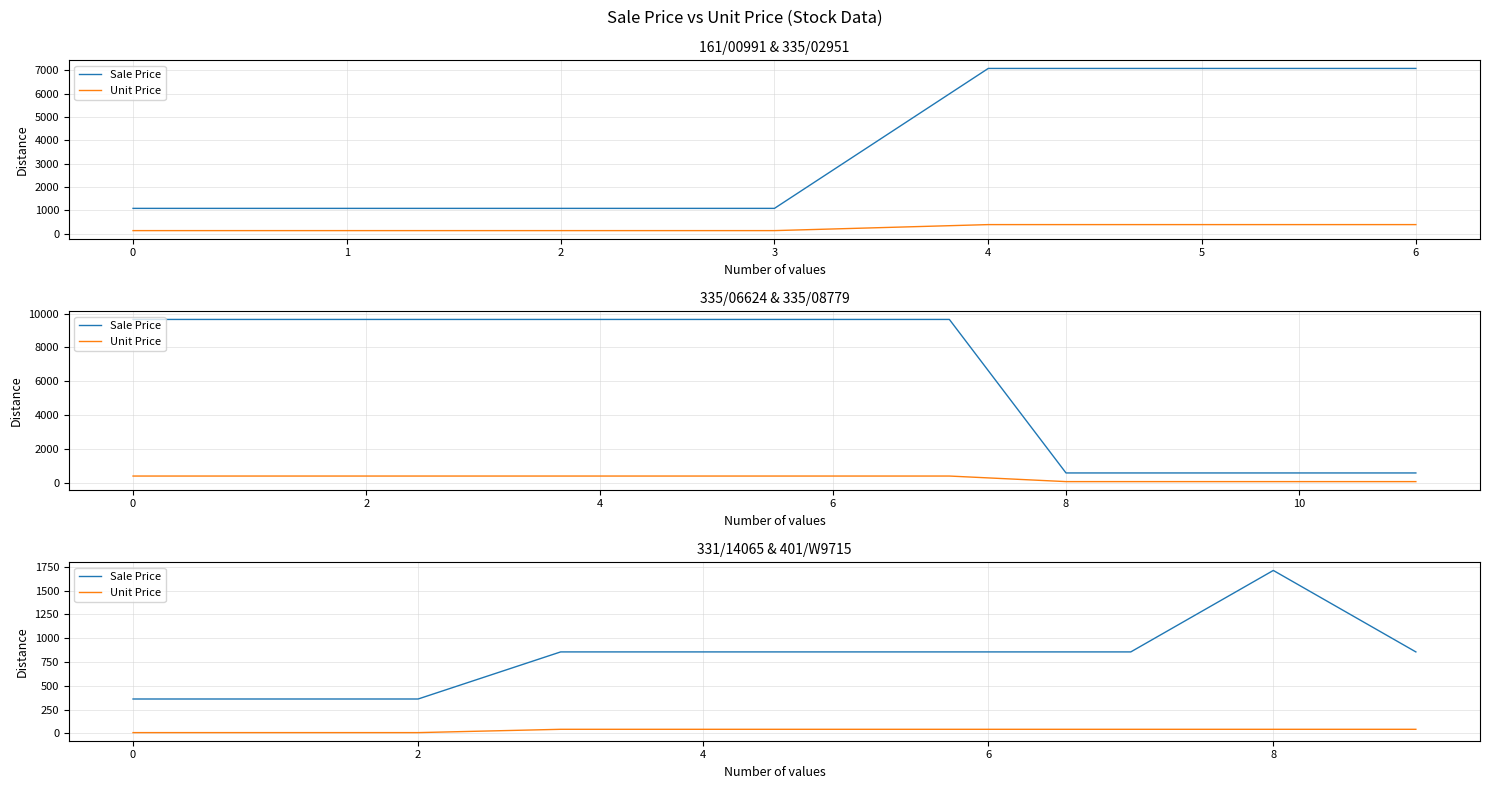

Where is the first local maximum for Sale Price?

8